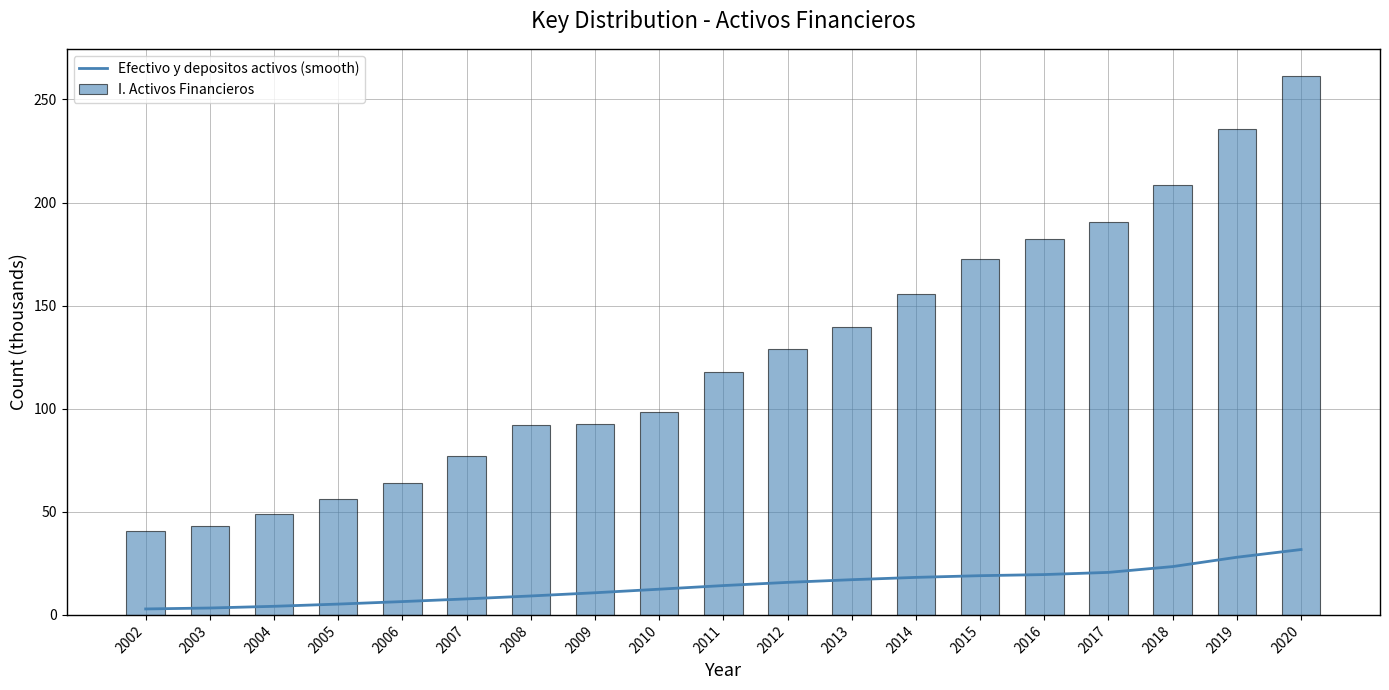

Reading left to right, list all the values displayed in this chart.

Efectivo y depositos activos (smooth): 2.9	3.3	4.2	5.2	6.5	7.8	9.2	10.7	12.5	14.2	15.8	17.1	18.2	19.0	19.6	20.6	23.4	28.0	31.7
I. Activos Financieros: 40.9	42.9	48.8	56.2	63.8	77.1	92.2	92.8	98.3	117.7	129.0	139.6	155.5	172.4	182.5	190.7	208.7	235.6	261.5